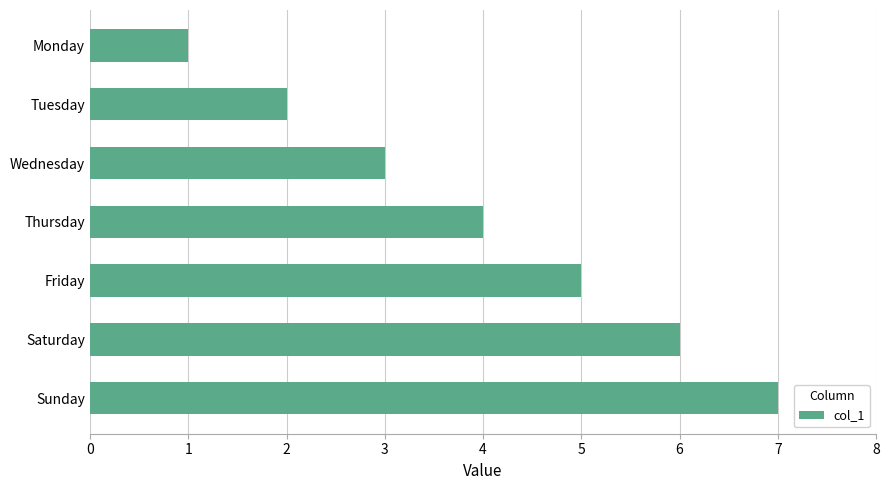

Rank the categories by value from lowest to highest.

Monday, Tuesday, Wednesday, Thursday, Friday, Saturday, Sunday